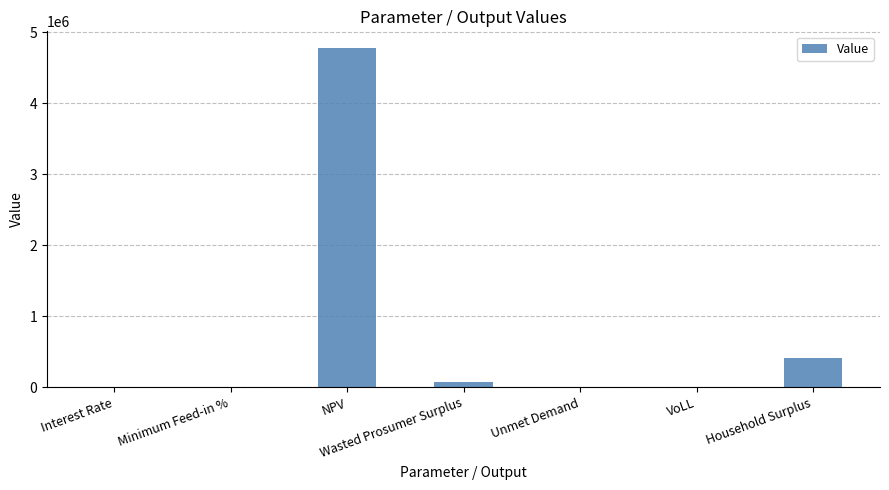

Are the bars horizontal?

No